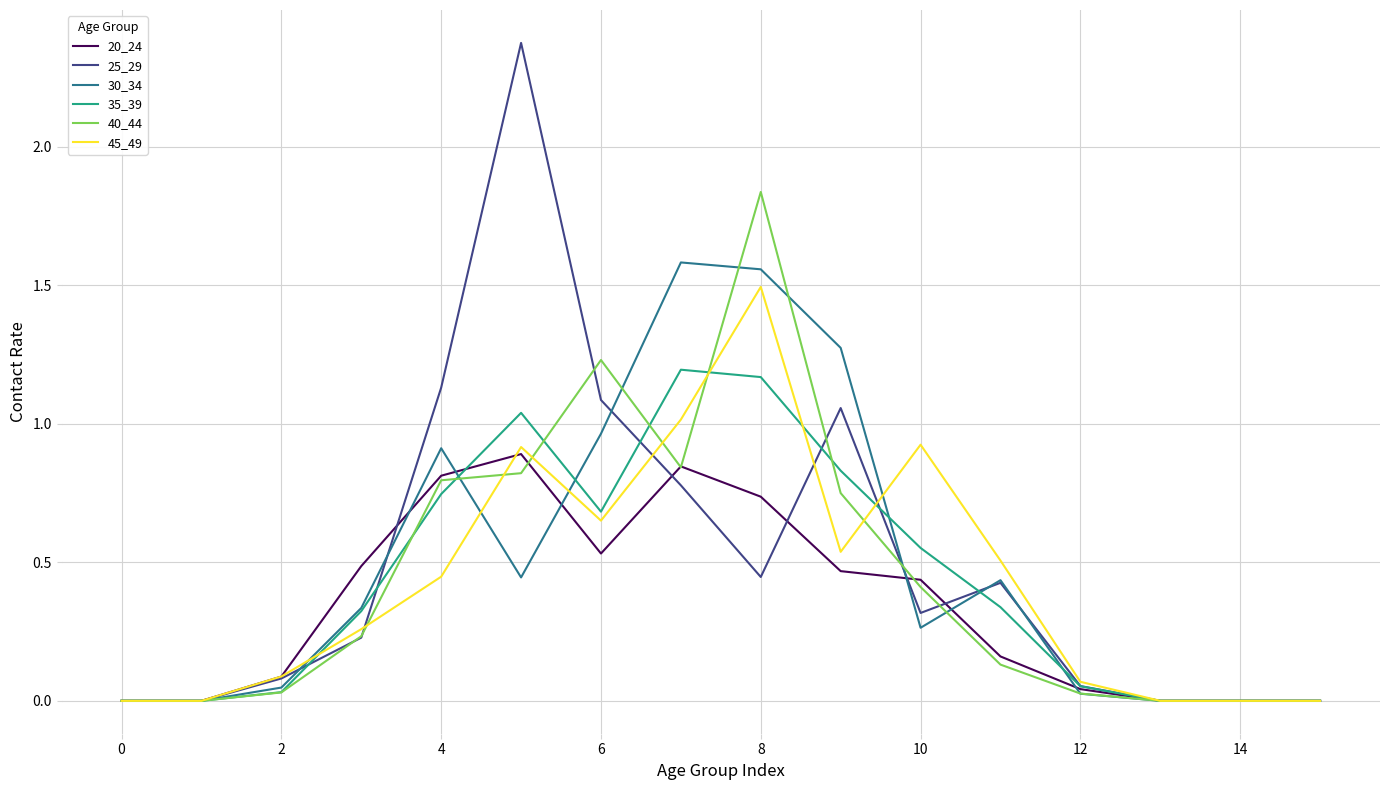

What is the maximum value for 20_24?

0.9